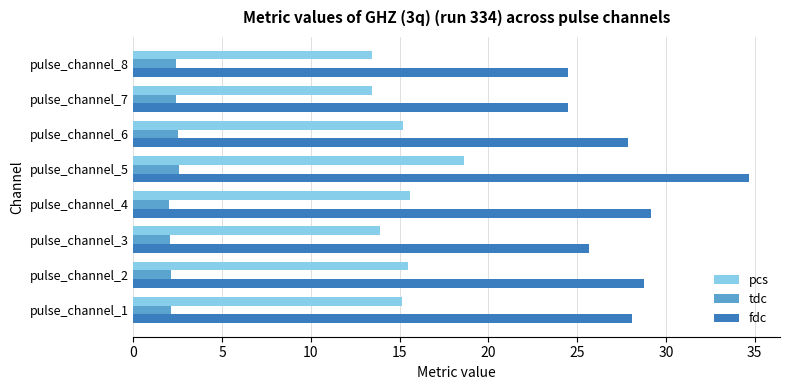

Which series has the largest total across all categories?

fdc